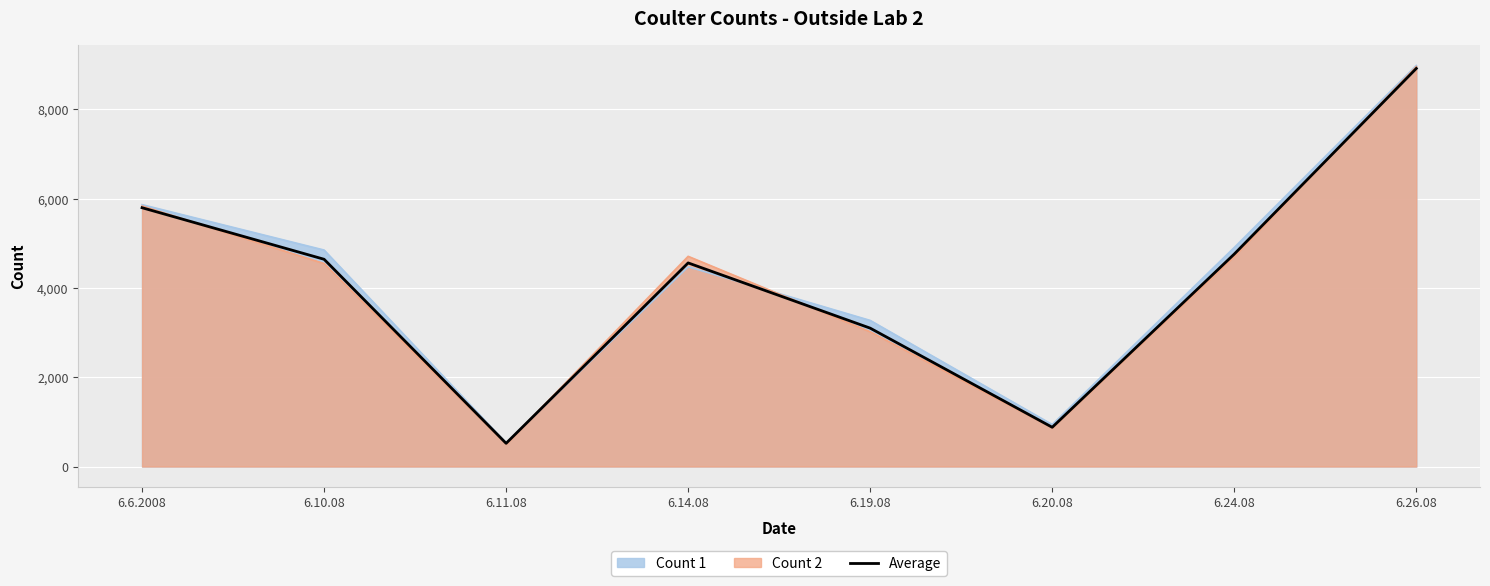

Between 6.19.08 and 6.26.08, which is larger?

6.26.08